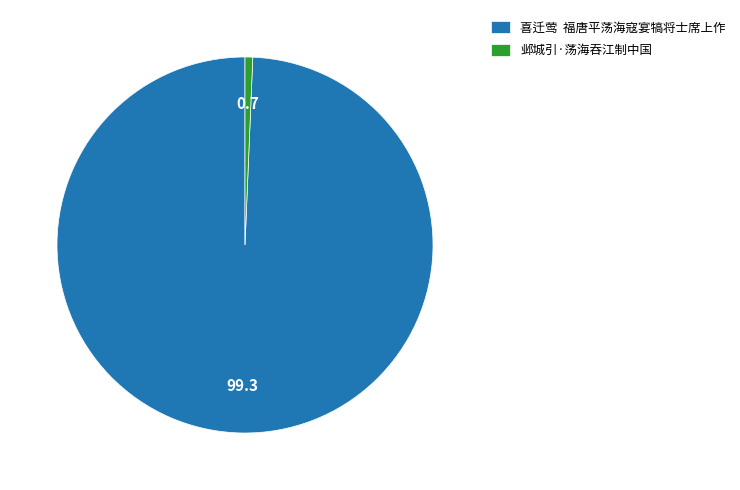

What is the majority slice?

喜迁莺 福唐平荡海寇宴犒将士席上作